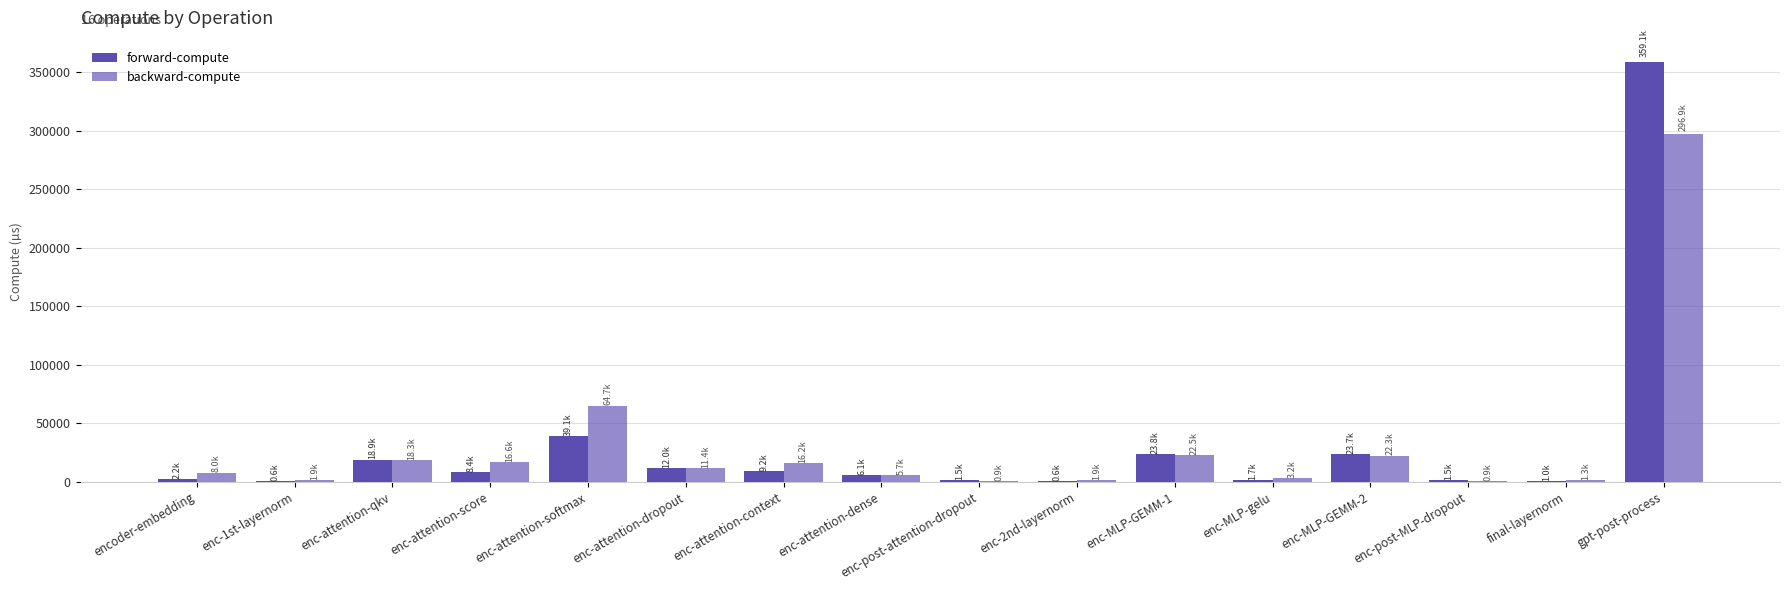

Rank the categories by backward-compute value from lowest to highest.

enc-post-MLP-dropout, enc-post-attention-dropout, final-layernorm, enc-1st-layernorm, enc-2nd-layernorm, enc-MLP-gelu, enc-attention-dense, encoder-embedding, enc-attention-dropout, enc-attention-context, enc-attention-score, enc-attention-qkv, enc-MLP-GEMM-2, enc-MLP-GEMM-1, enc-attention-softmax, gpt-post-process